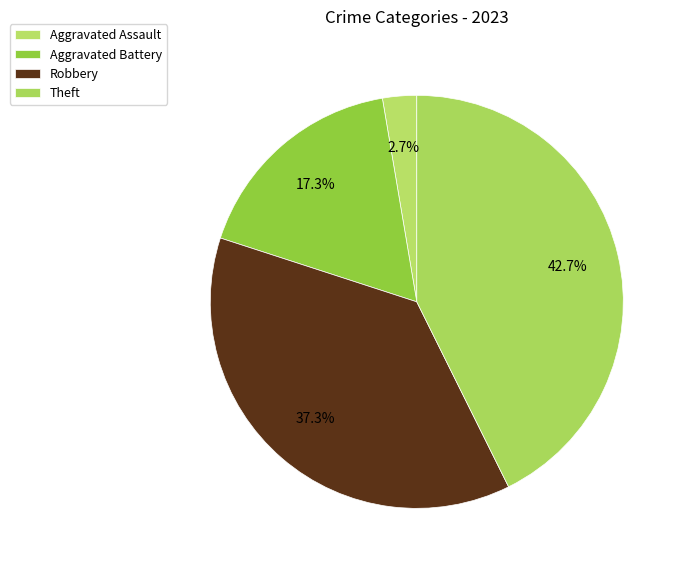

What is the change in value from Aggravated Assault to Theft?

+30